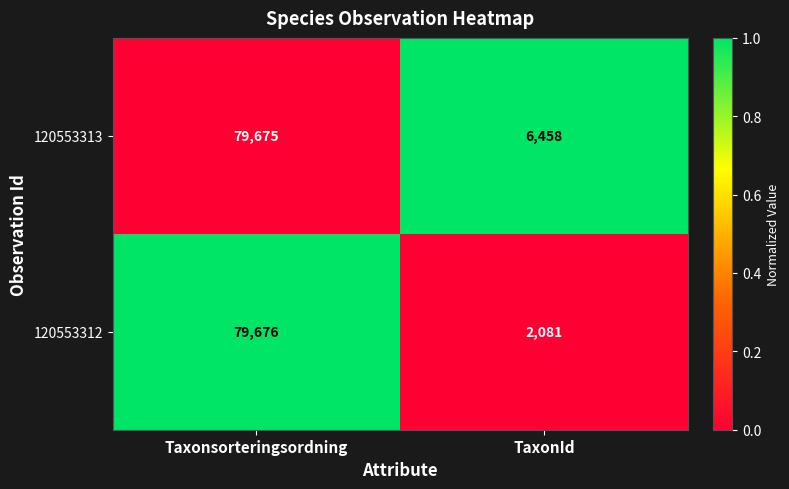

At which category does the chart reach its peak across all series?

Taxonsorteringsordning